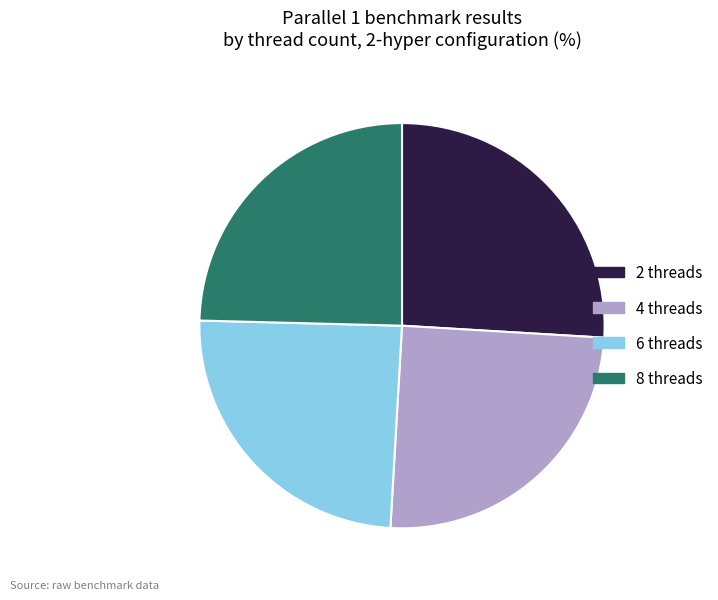

Which category has the biggest portion of the pie?

2 threads